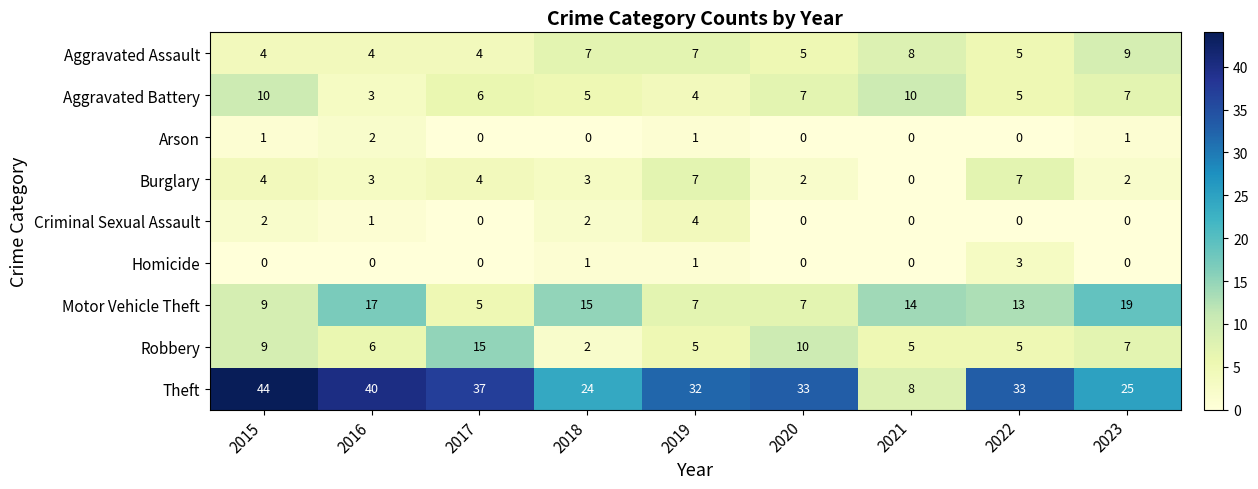

At which label does Robbery first exceed 6?

2015